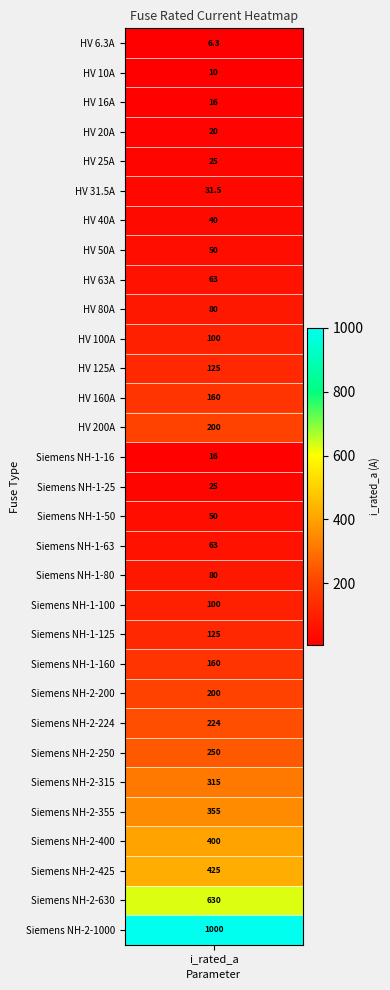

What is the sum of all values?

5344.8